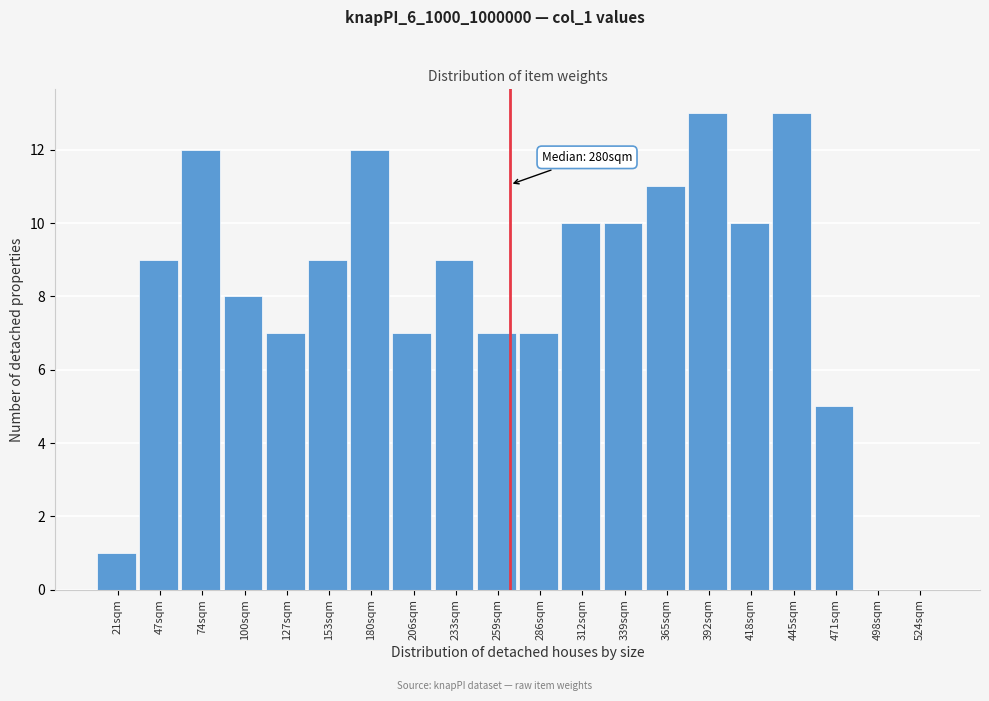

Reading left to right, list all the values displayed in this chart.

21sqm=1	47sqm=9	74sqm=12	100sqm=8	127sqm=7	153sqm=9	180sqm=12	206sqm=7	233sqm=9	259sqm=7	286sqm=7	312sqm=10	339sqm=10	365sqm=11	392sqm=13	418sqm=10	445sqm=13	471sqm=5	498sqm=0	524sqm=0